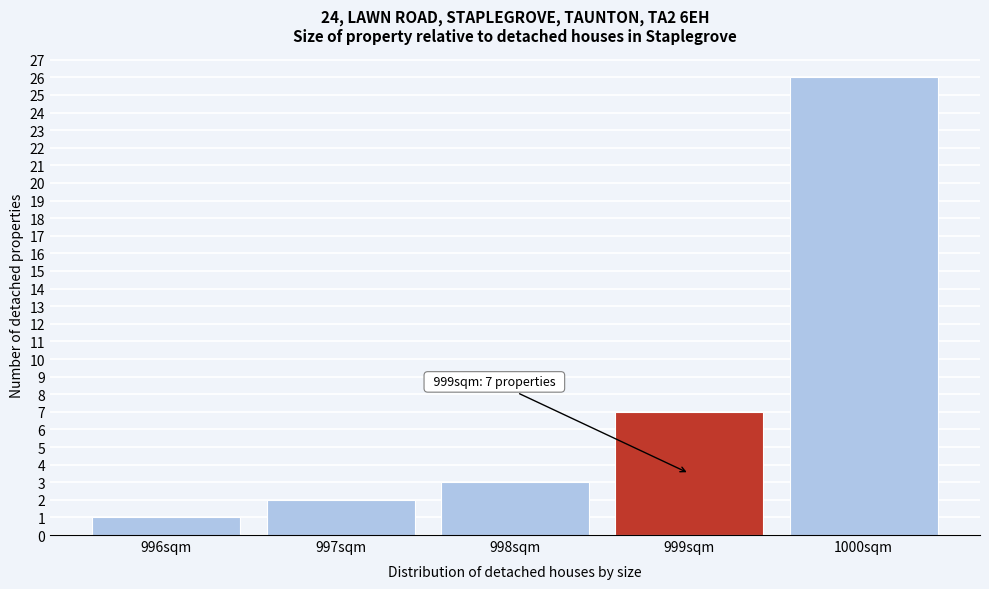

Reading left to right, what are all the values shown in this chart?

1	2	3	7	26